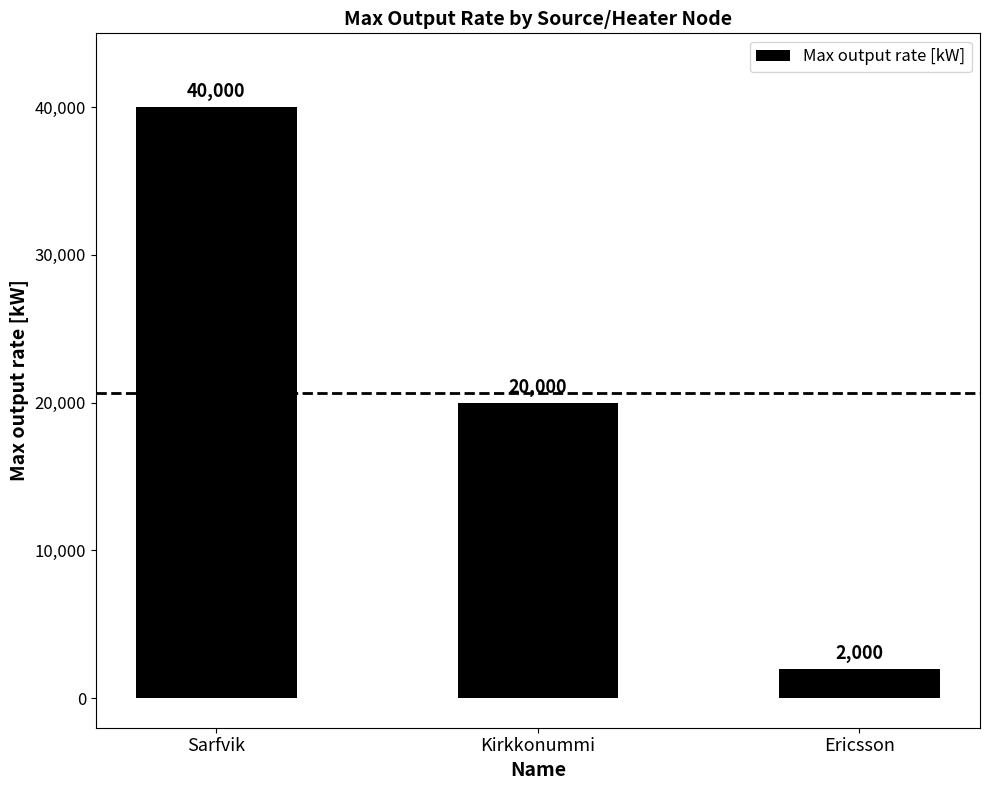

What is the change in value from Kirkkonummi to Ericsson?

-18000